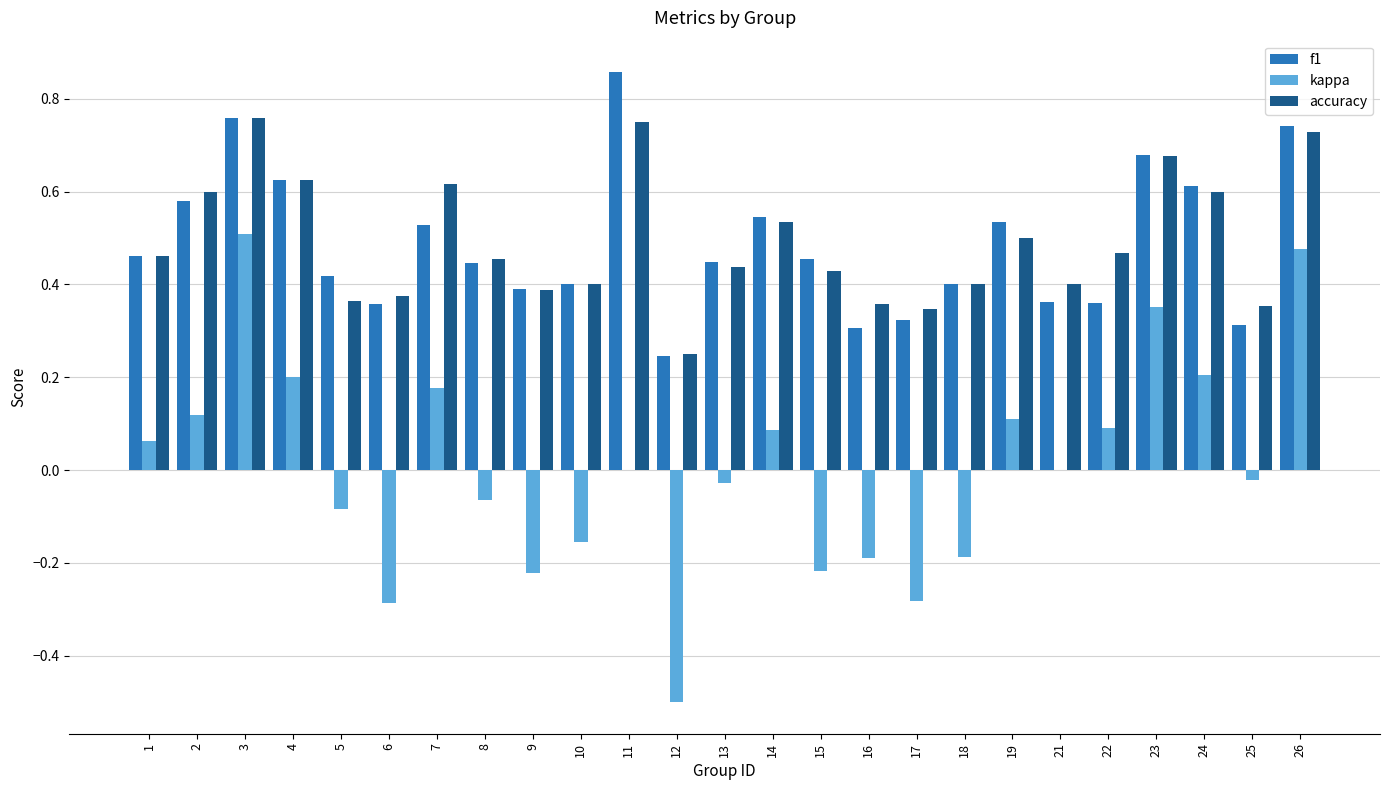

The value of accuracy at 14 is 0.5. True or false?

True